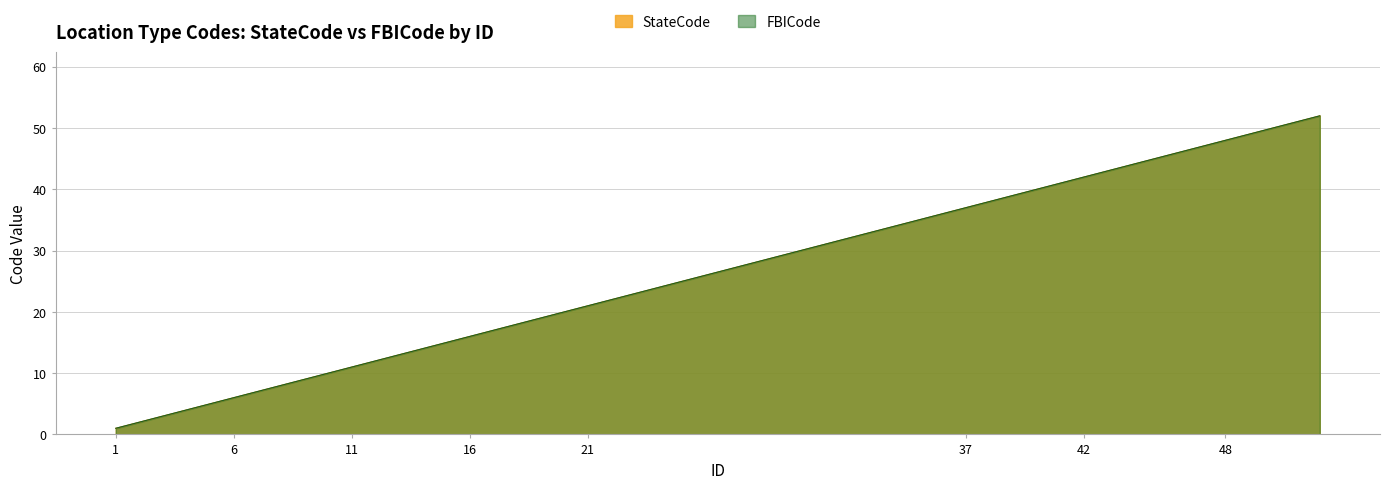

What is the total value across all series at 14?

28